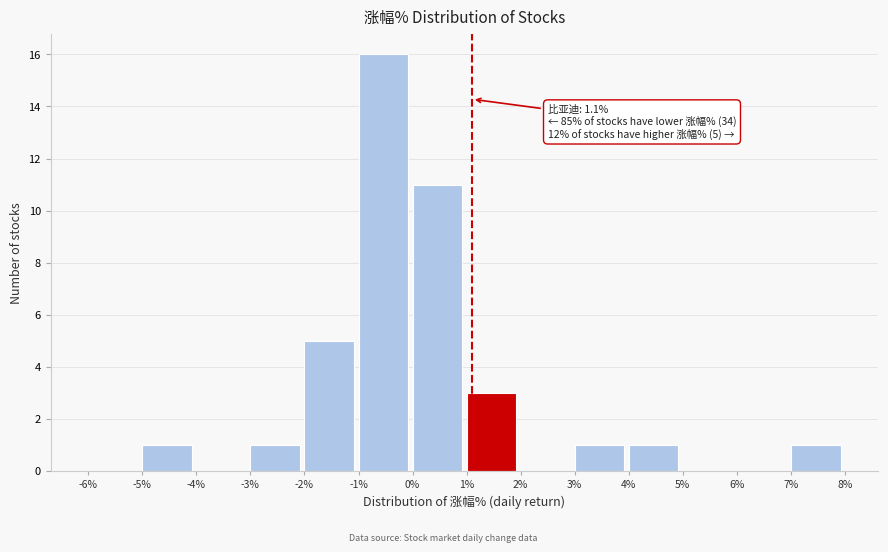

Over which range of the x-axis is the bar tallest?

-1% to 0%